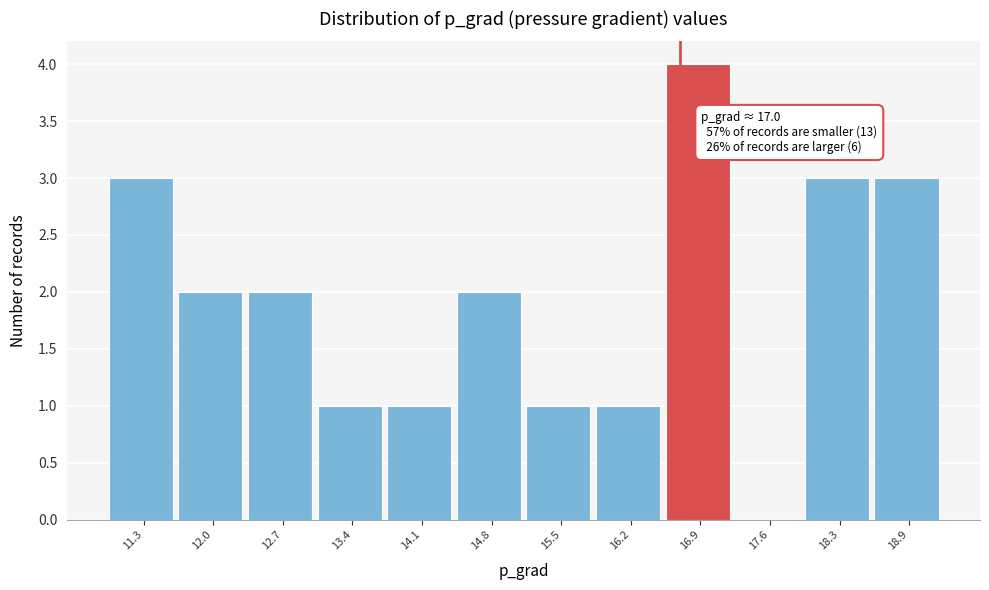

Reading left to right, transcribe all the data shown in this chart.

11.3=3	12.0=2	12.7=2	13.4=1	14.1=1	14.8=2	15.5=1	16.2=1	16.9=4	17.6=0	18.3=3	18.9=3